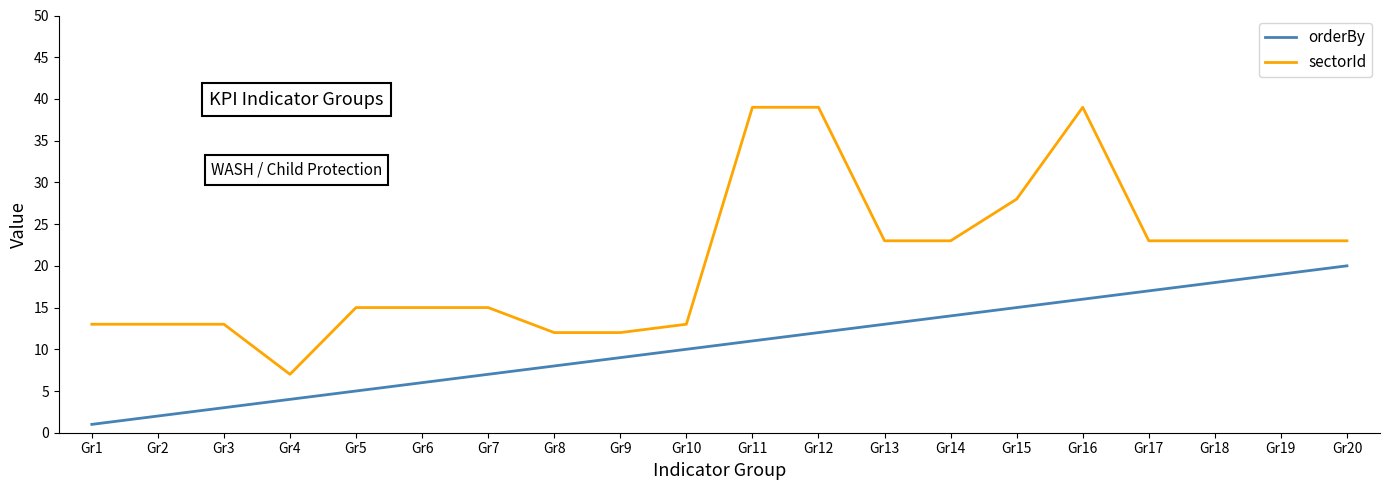

At which category is the sum across all series the highest?

Gr16